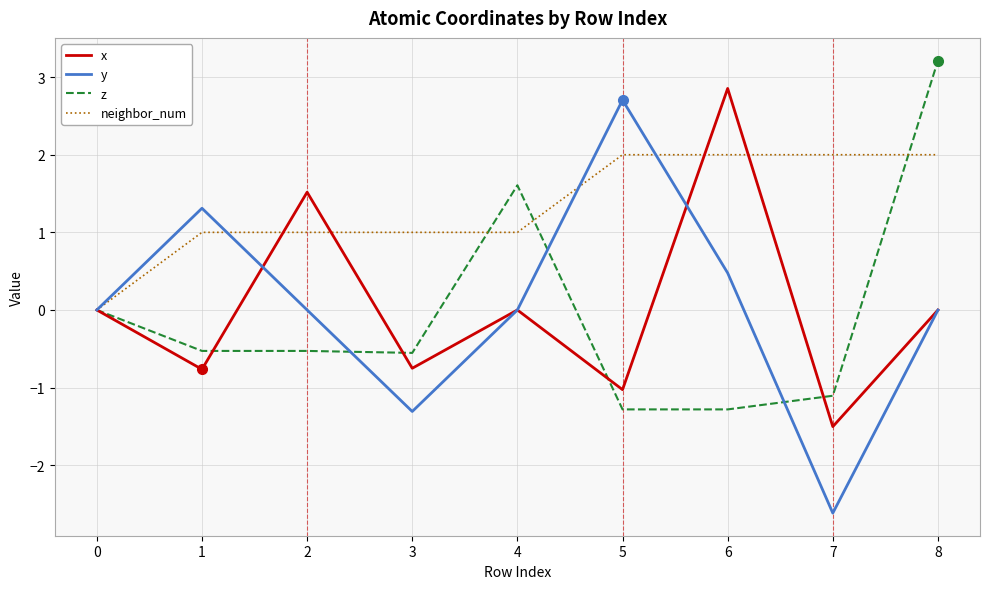

Is it true that neighbor_num equals 2.7 at 8?

False